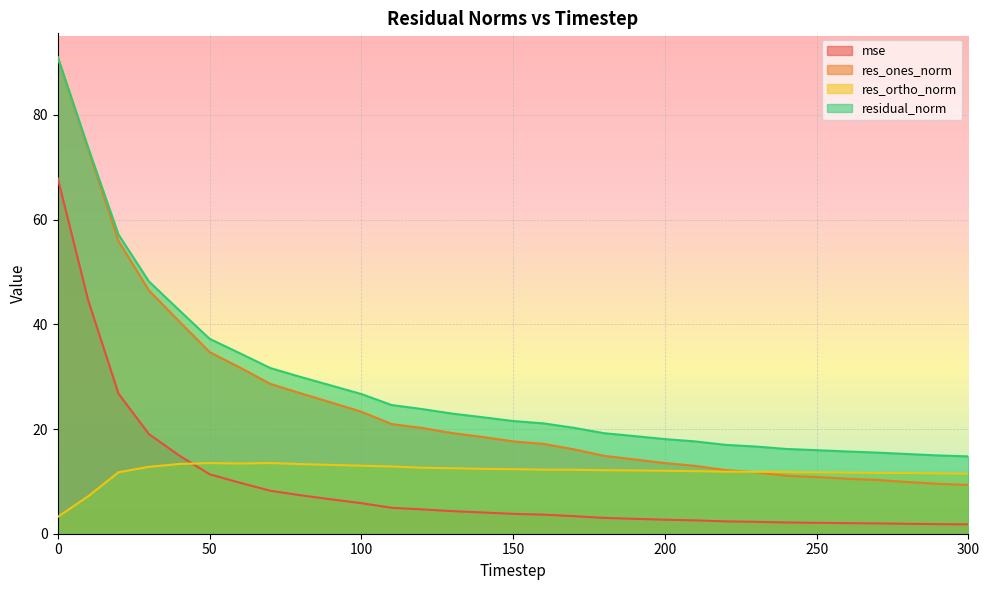

What are all the series names shown in the legend?

mse, res_ones_norm, res_ortho_norm, residual_norm